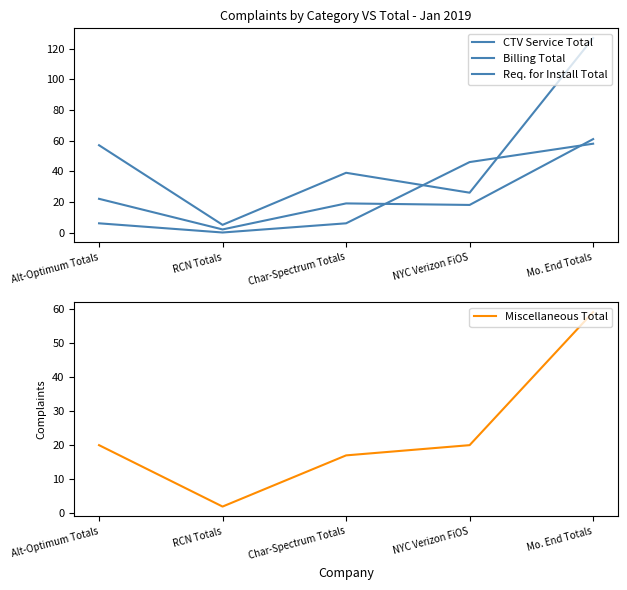

True or false: Miscellaneous Total has a value of 25 at Mo. End Totals.

False